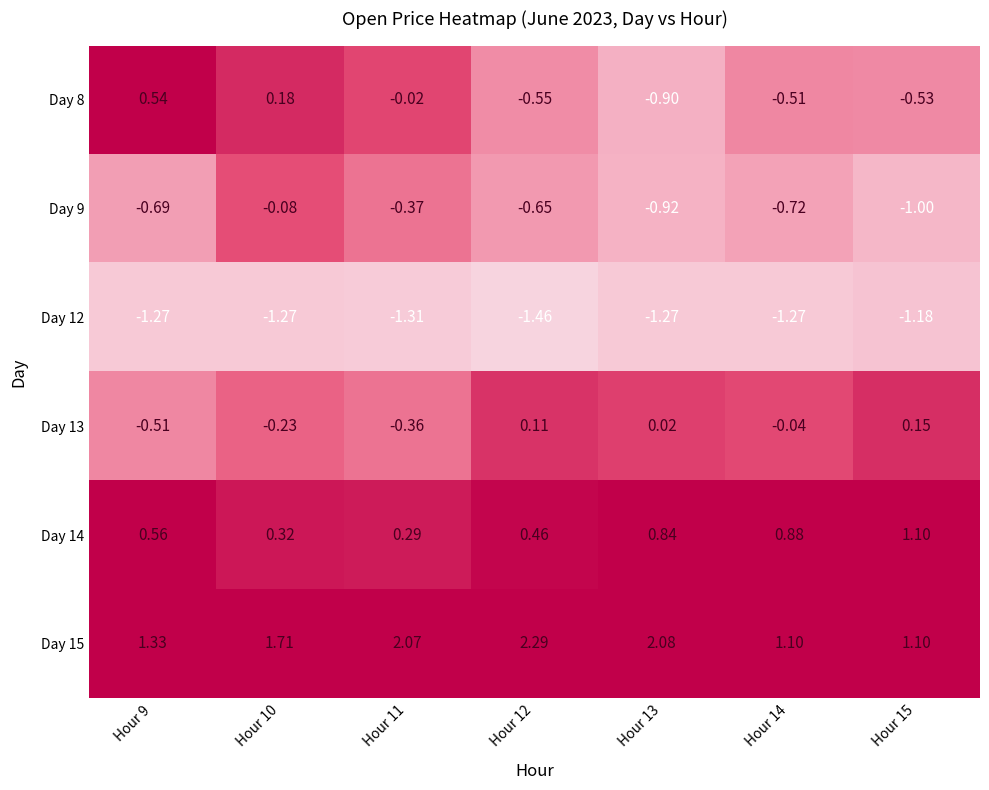

Is the value of Day 14 at Hour 13 greater than the value of Day 15 at Hour 14?

No